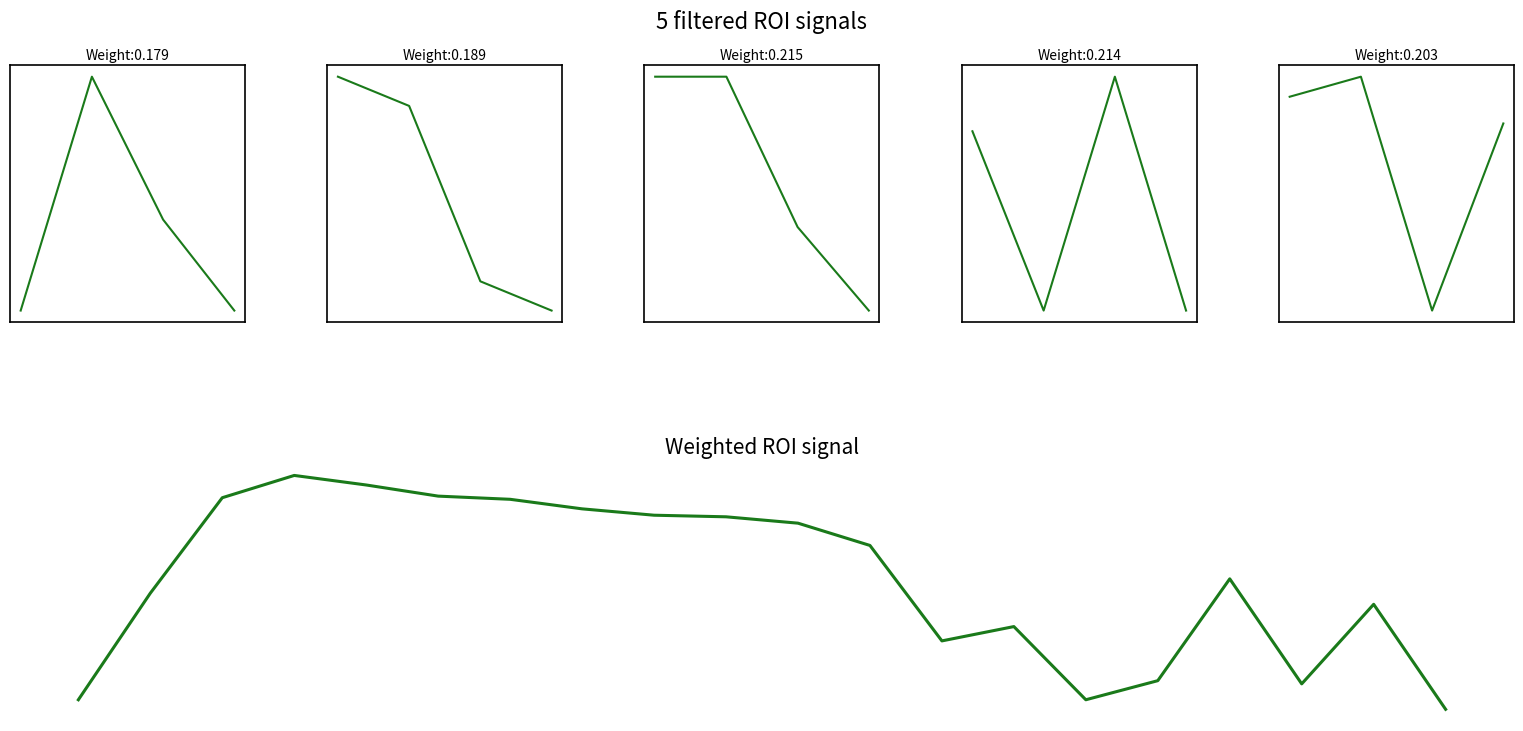

What is the sum of the Length values at p9 and p8?

63.0